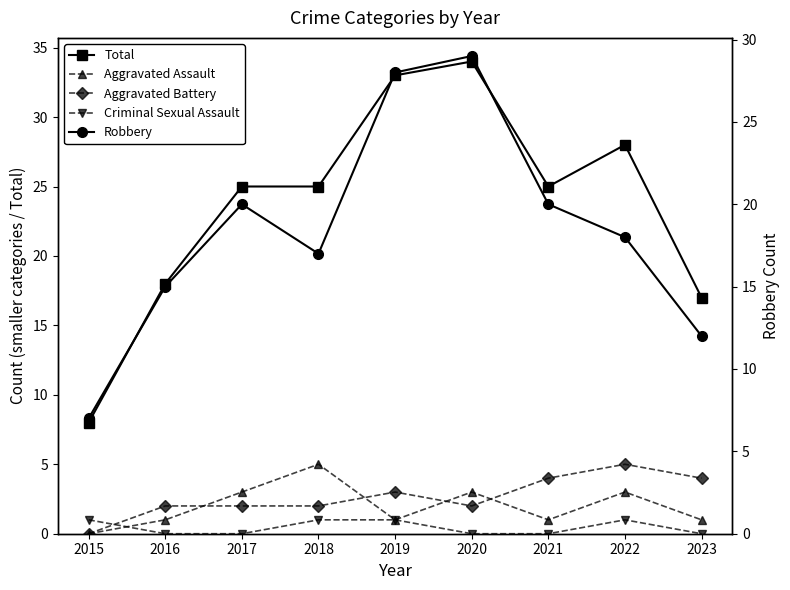

Which category has the lowest value across all series?

2015